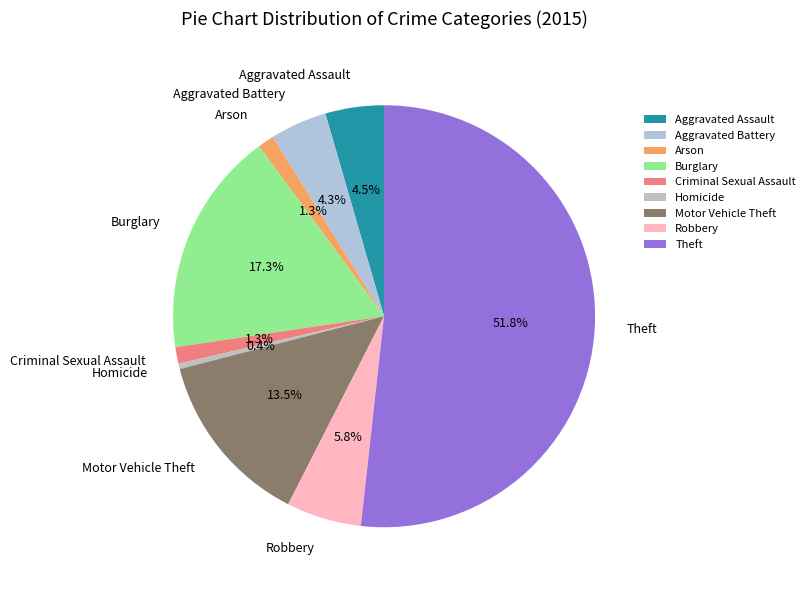

Do Criminal Sexual Assault and Homicide together represent more than half of the pie?

No